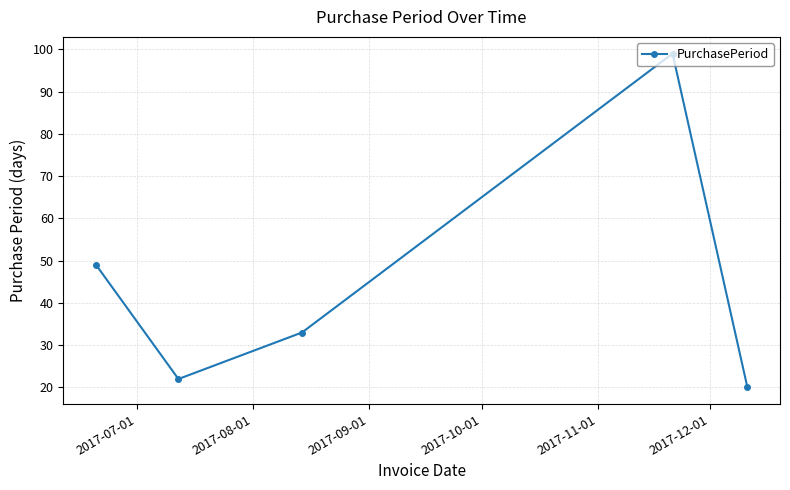

What is the value of the 2nd point from the left?

22